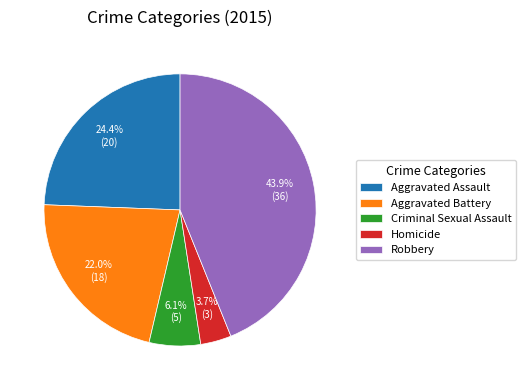

What percentage is the Homicide slice, to the nearest percent?

4%